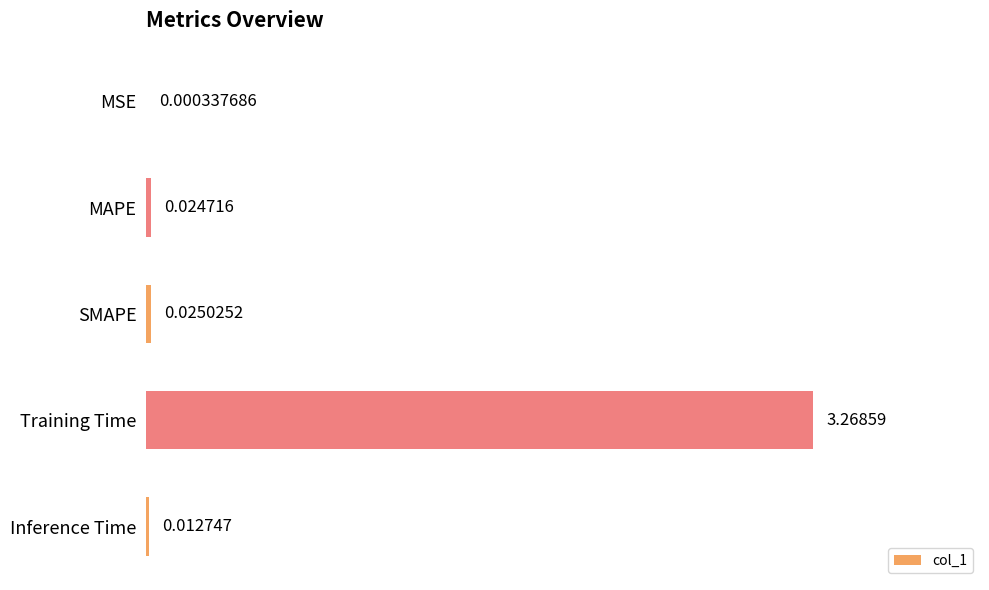

At which category does the chart reach its peak across all series?

Training Time